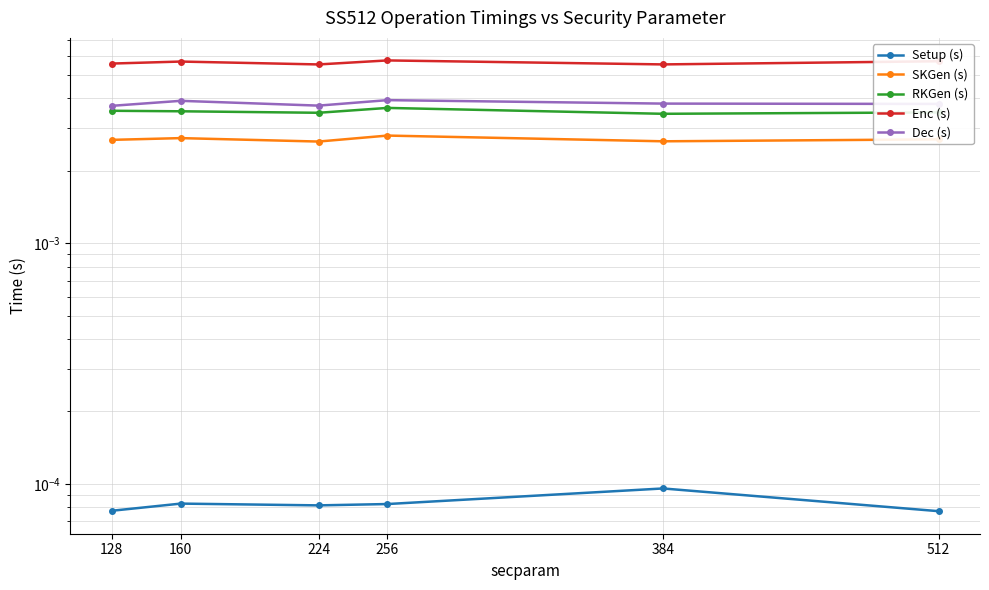

The value of SKGen (s) at 256 is 0.0. True or false?

False